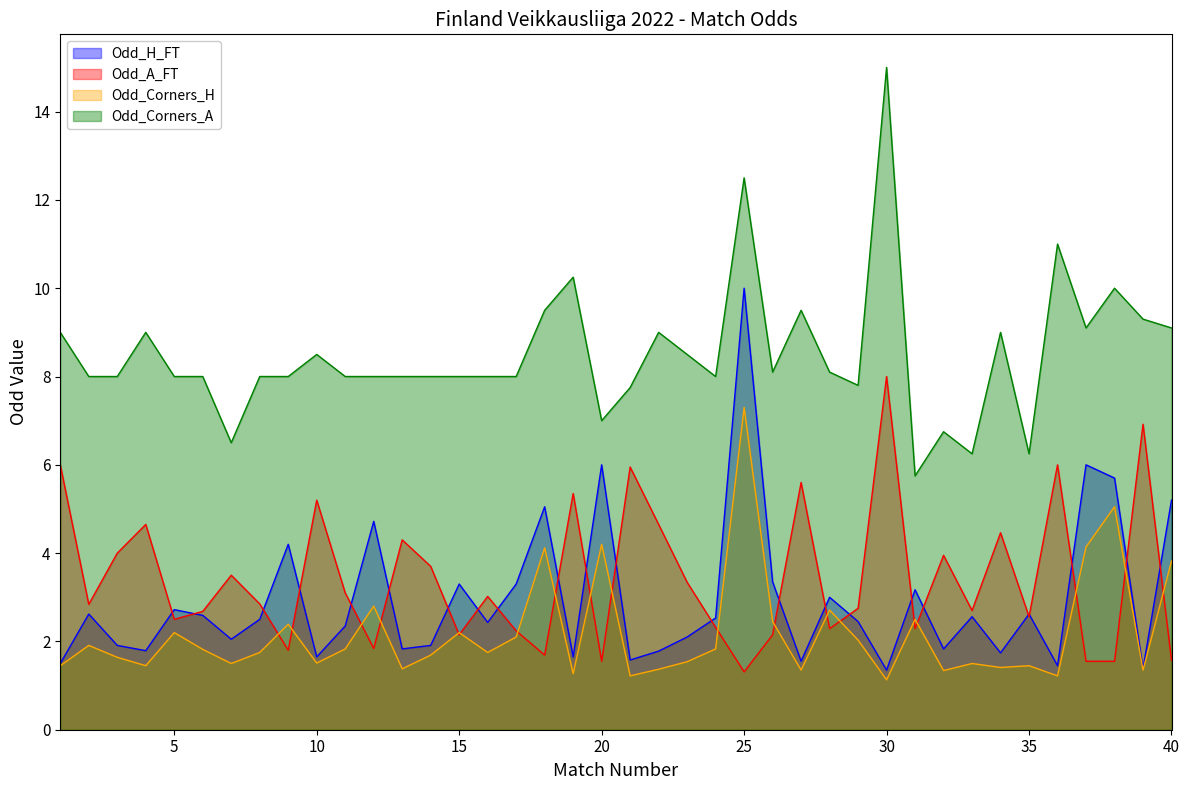

Which category has the lowest value in the Odd_Corners_H series?

30